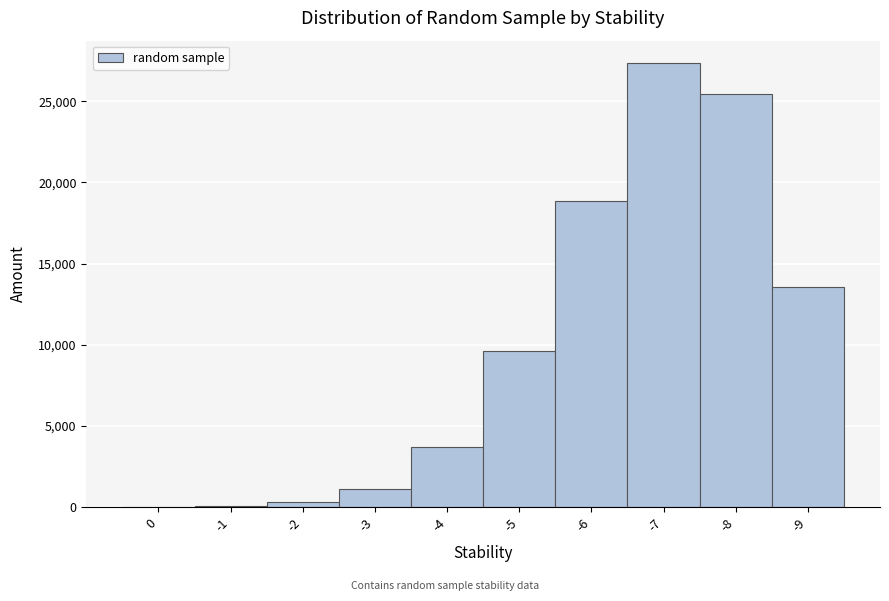

Is it true that the value at -4 is 4997?

False